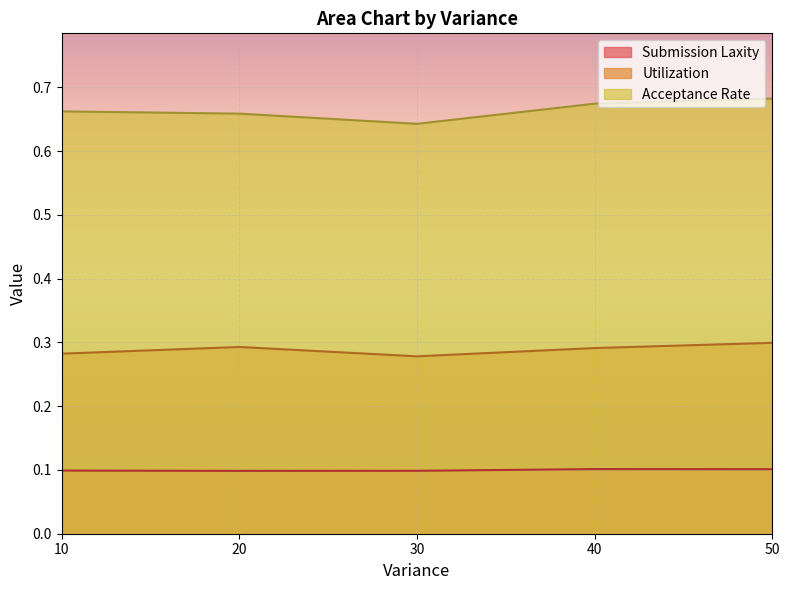

Which category has the lowest value in the Acceptance Rate series?

30